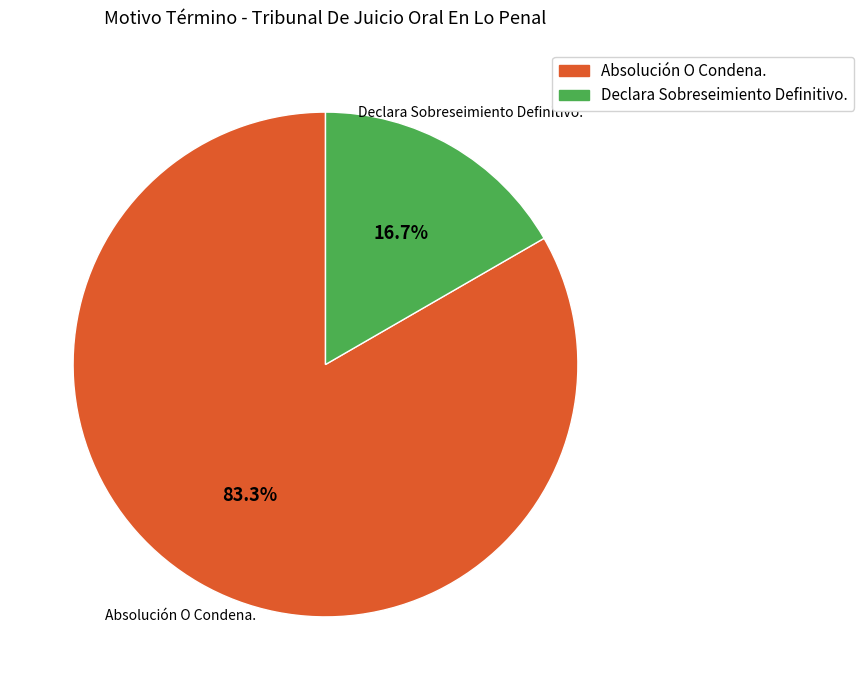

To the nearest percent, what is the combined percentage of Declara Sobreseimiento Definitivo. and Absolución O Condena.?

100%